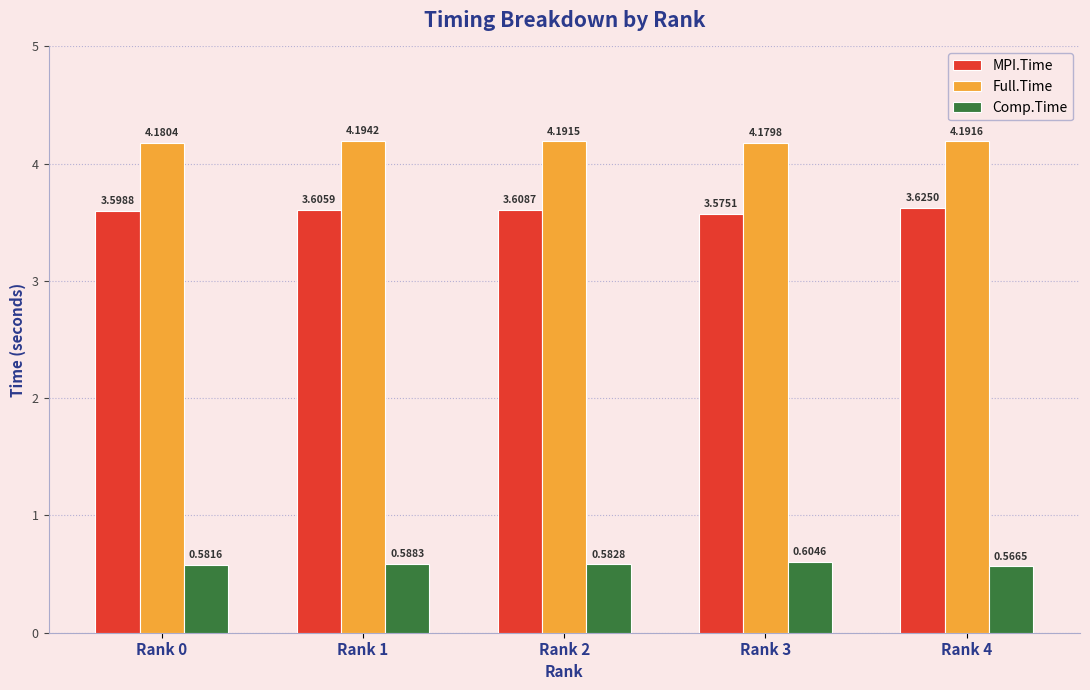

Which series has the largest range (max minus min)?

MPI.Time